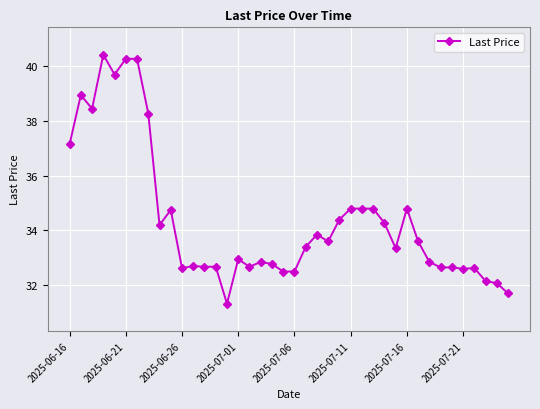

True or false: the data has more than 2 interior local peaks.

True